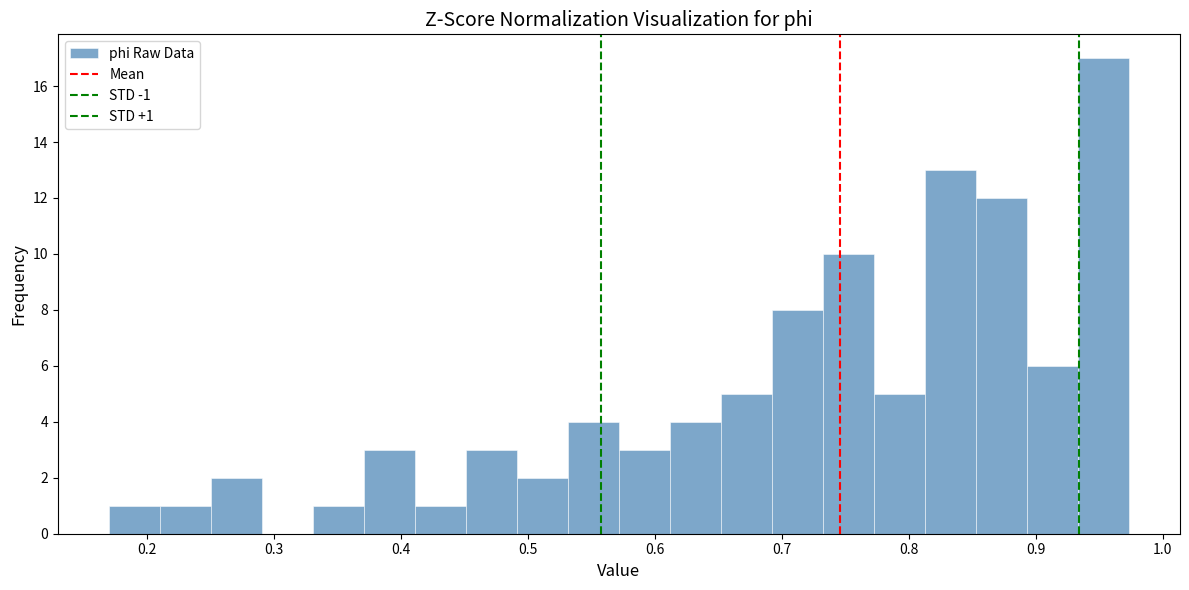

Over which range of the x-axis is the bar tallest?

0.93 to 0.97